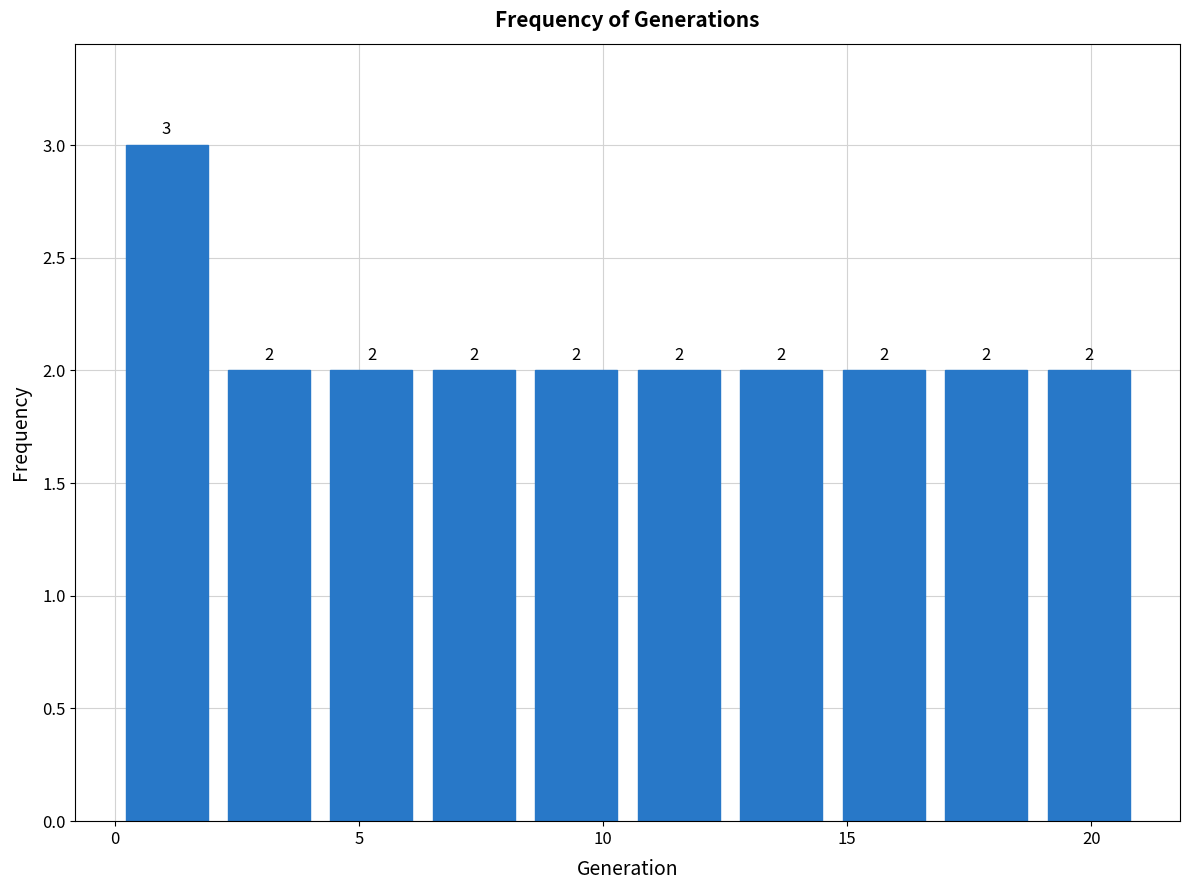

Reading left to right, list every bar in this chart as the range it spans on the x-axis followed by its height. The bar edges are not printed on the chart, so give them approximately, as read against the axis.

0.0 to 2.1: 3
2.1 to 4.2: 2
4.2 to 6.3: 2
6.3 to 8.4: 2
8.4 to 10.5: 2
10.5 to 12.6: 2
12.6 to 14.7: 2
14.7 to 16.8: 2
16.8 to 18.9: 2
18.9 to 21.0: 2